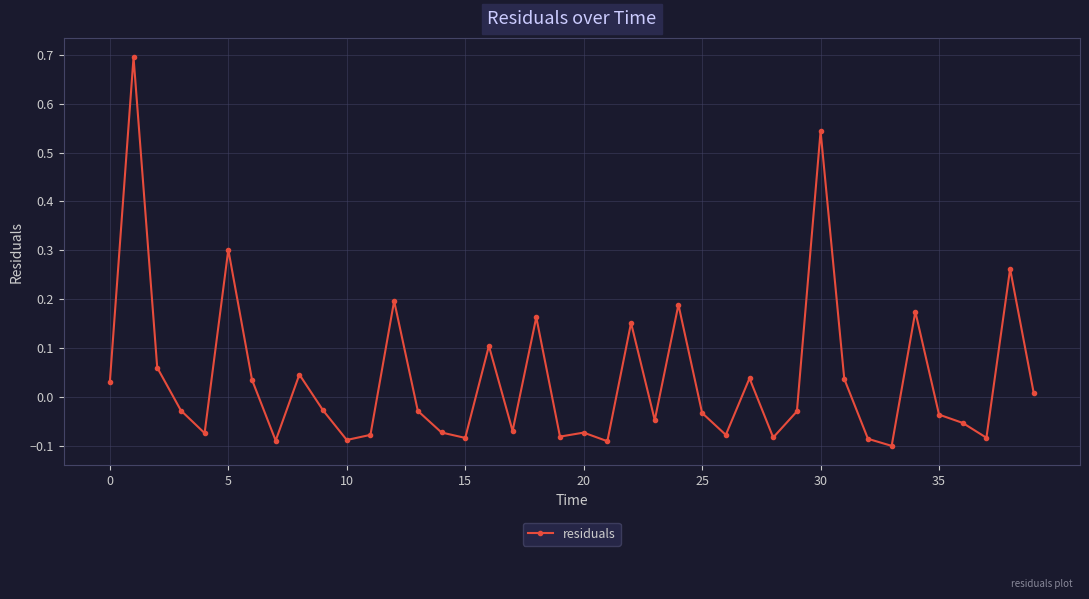

True or false: the data has more than 2 interior local peaks.

True